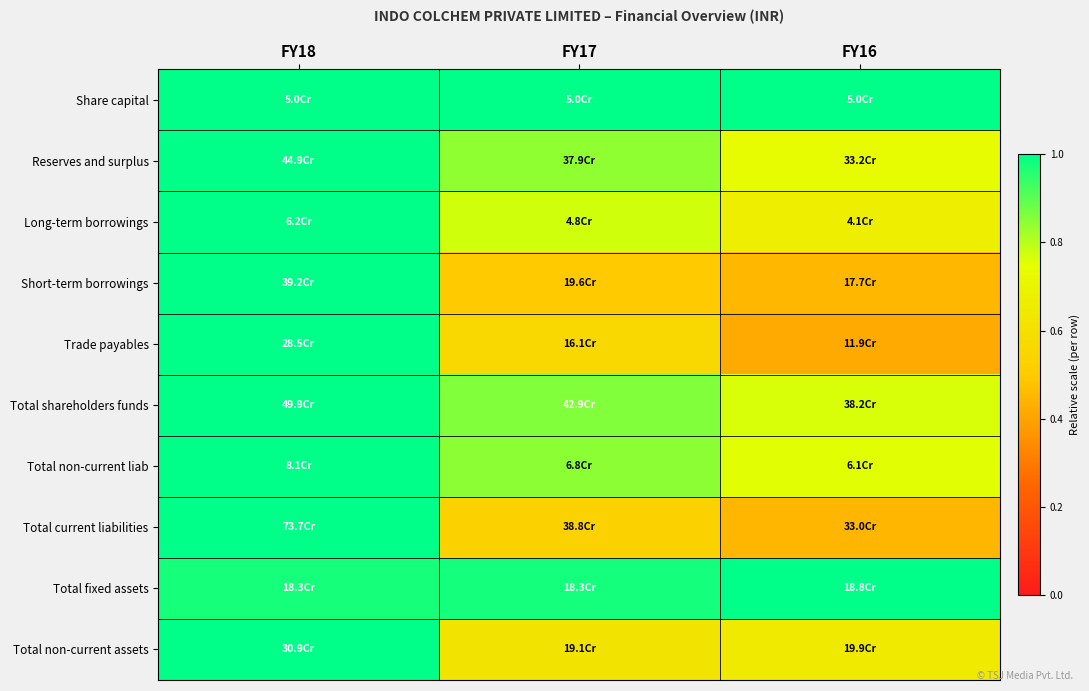

At which category is the sum across all series the highest?

FY18